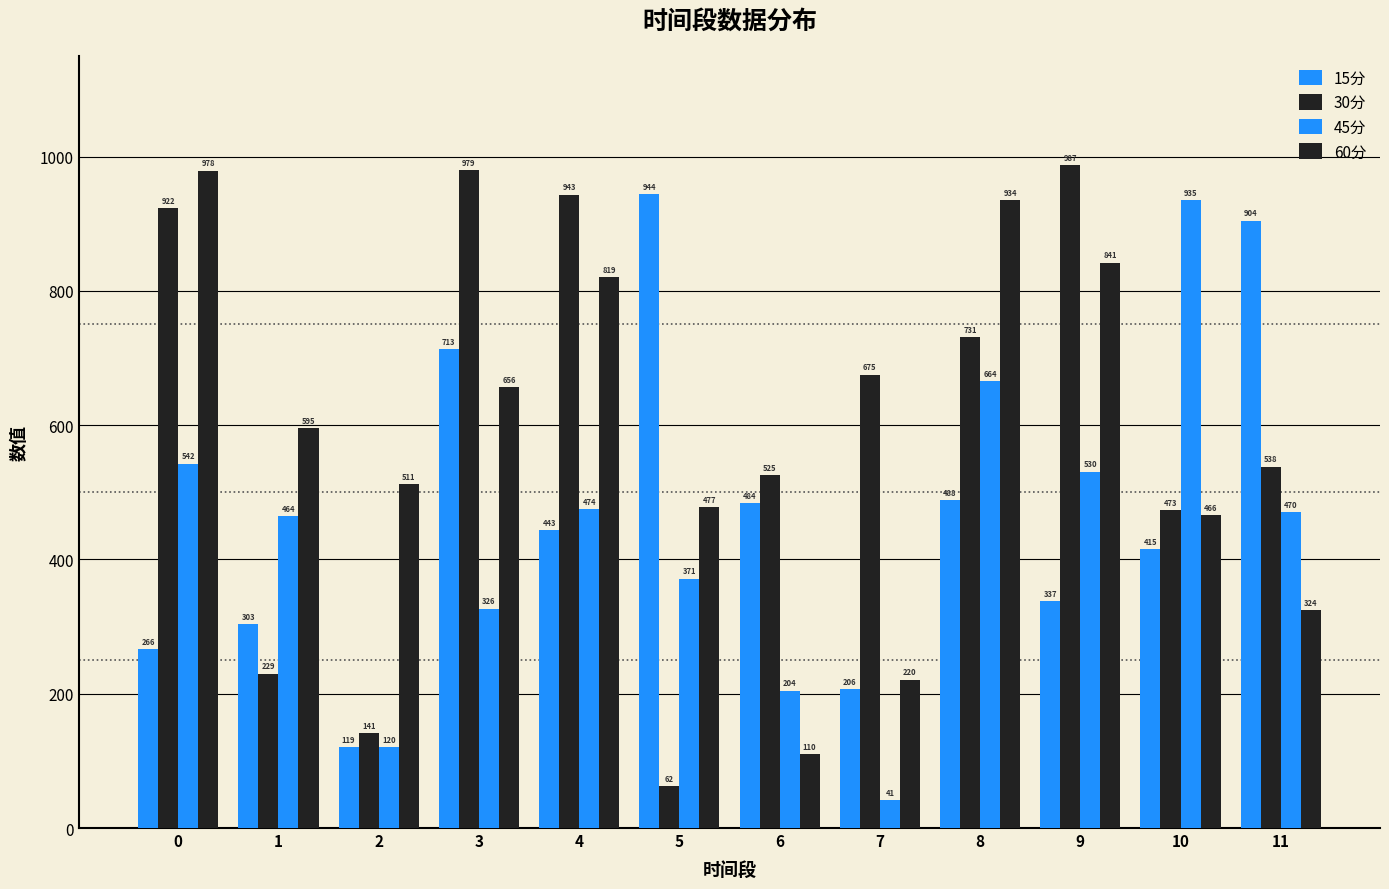

At 0, list the series in order from largest to smallest.

60分, 30分, 45分, 15分